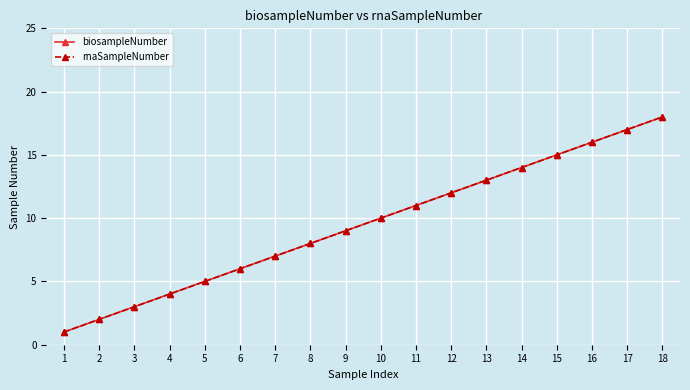

What is the maximum value shown in the chart?

18